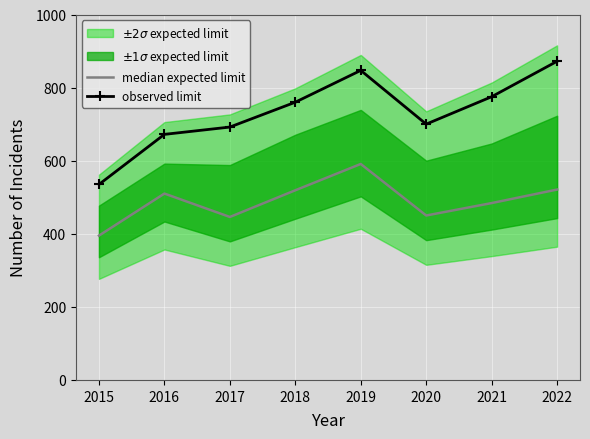

The value of observed limit at 2017 is 397. True or false?

False